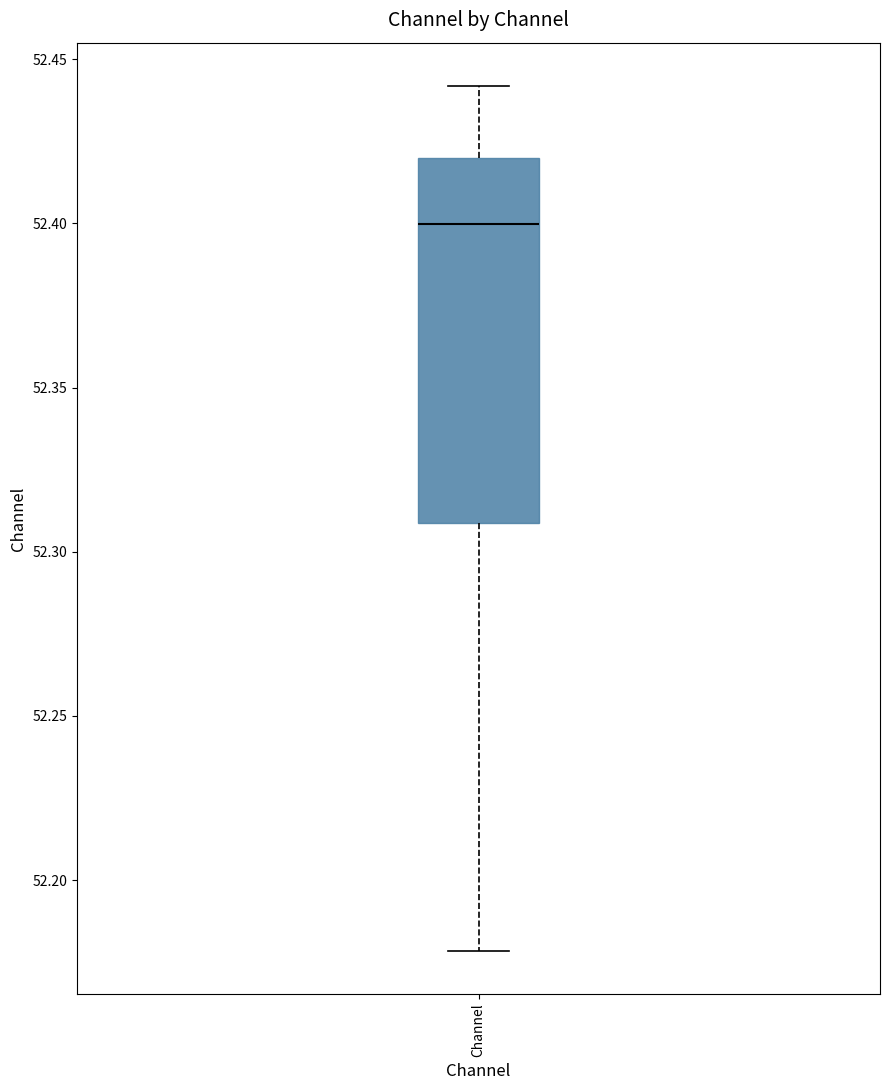

Where is the upper edge of the box for Channel on the y-axis? The values are not printed on the chart, so give them approximately, as read against the axis.

52.42